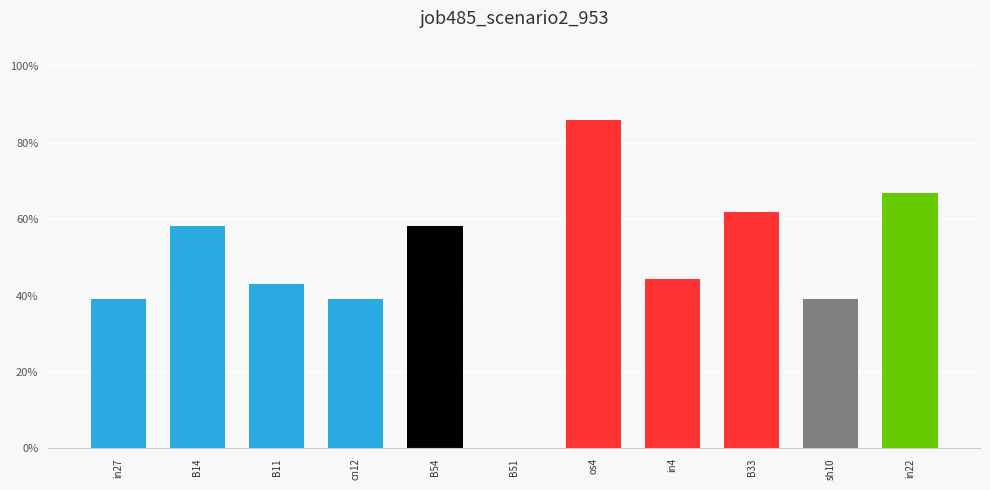

Are the bars horizontal?

No